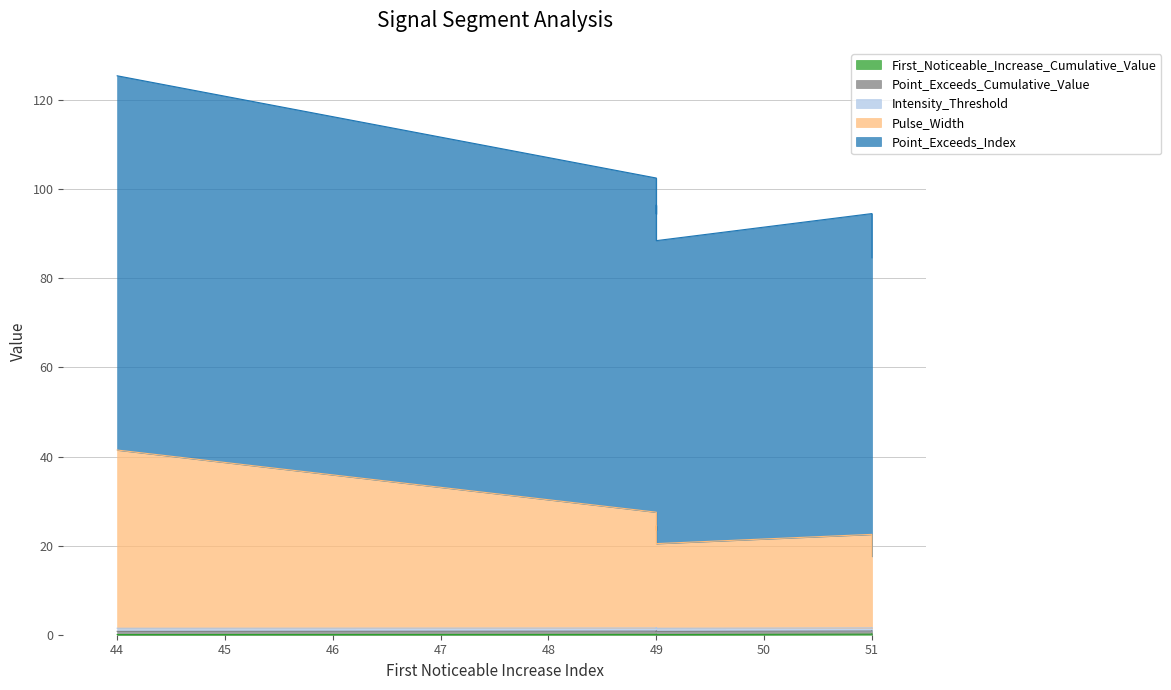

At which category does the chart reach its peak across all series?

44